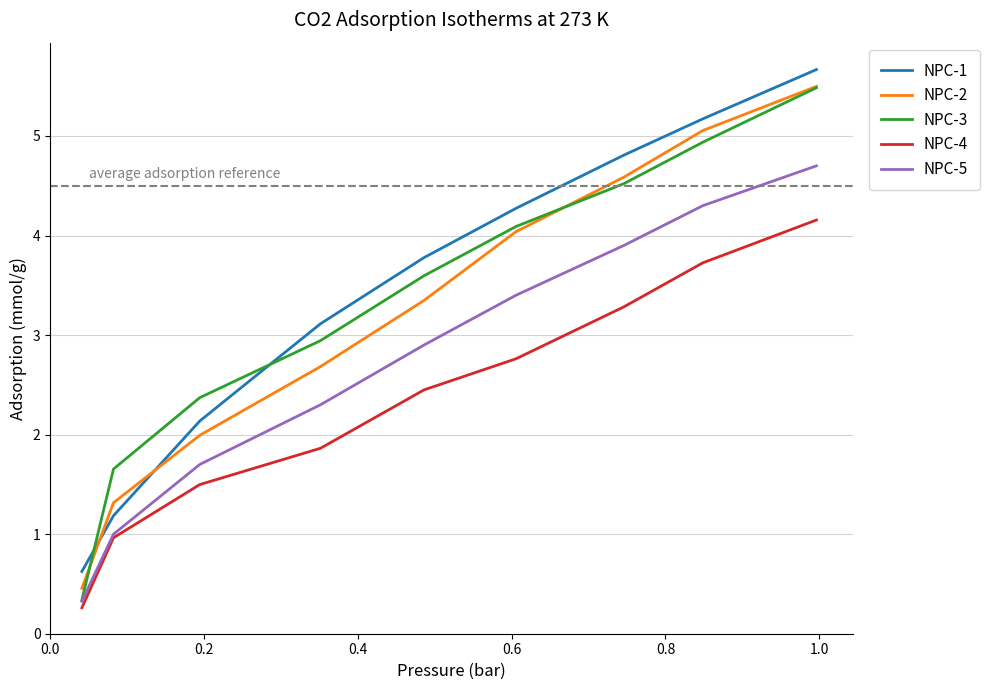

After their last crossing, which series has the higher values: NPC-2 or NPC-1?

NPC-1